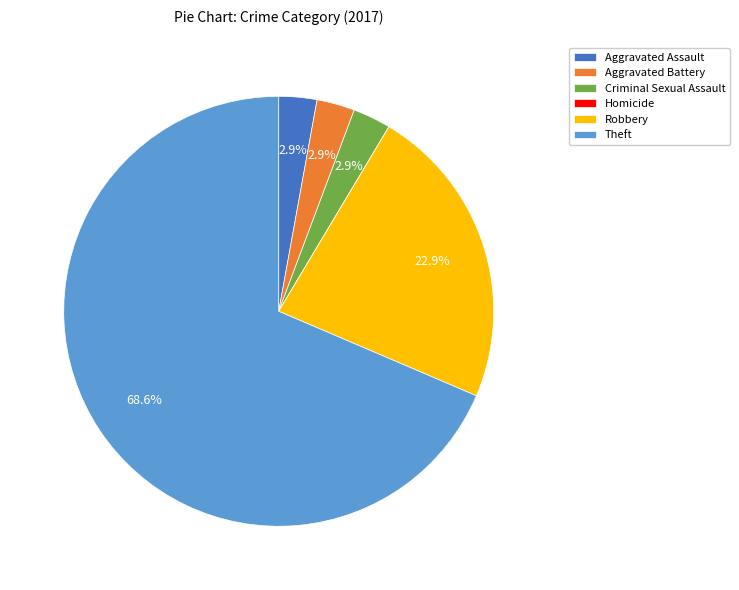

To the nearest percent, what is the difference between the Theft and Robbery slice percentages?

46%